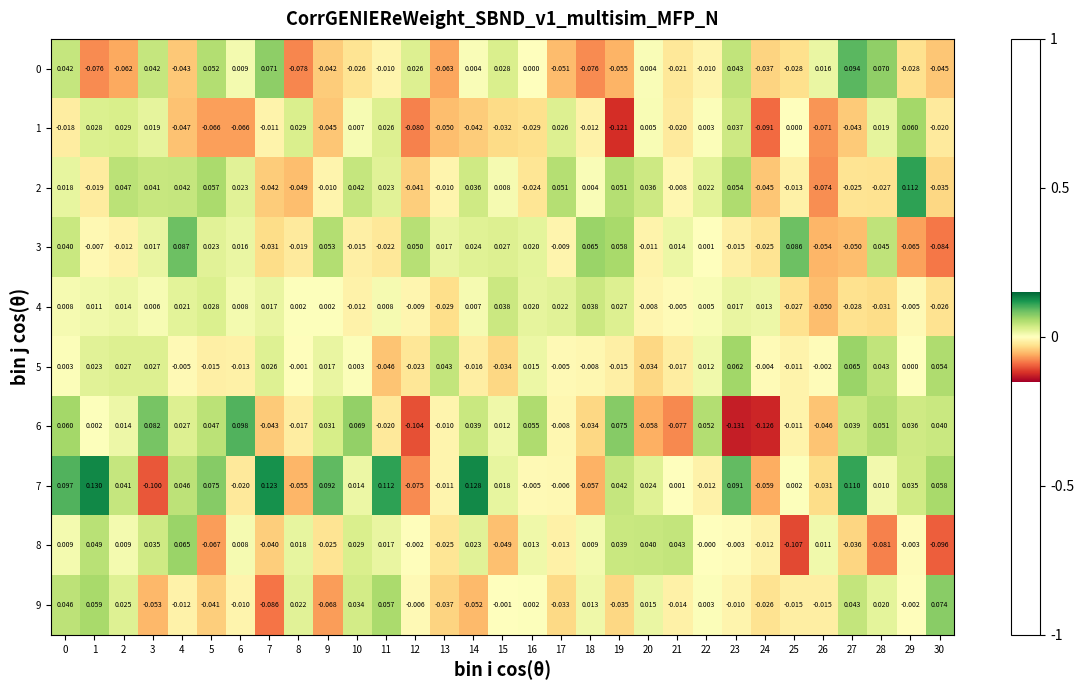

Is the value of 2 at 20 greater than the value of 5 at 2?

Yes